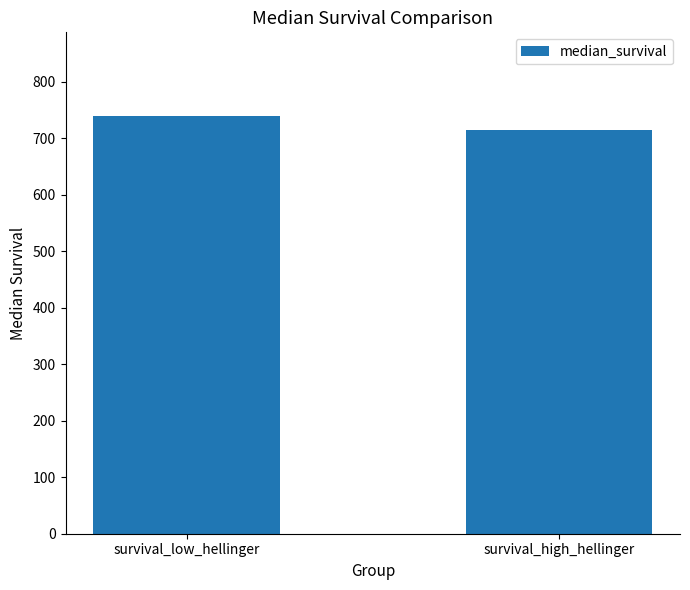

What is the label of the 2nd bar from the right?

survival_low_hellinger